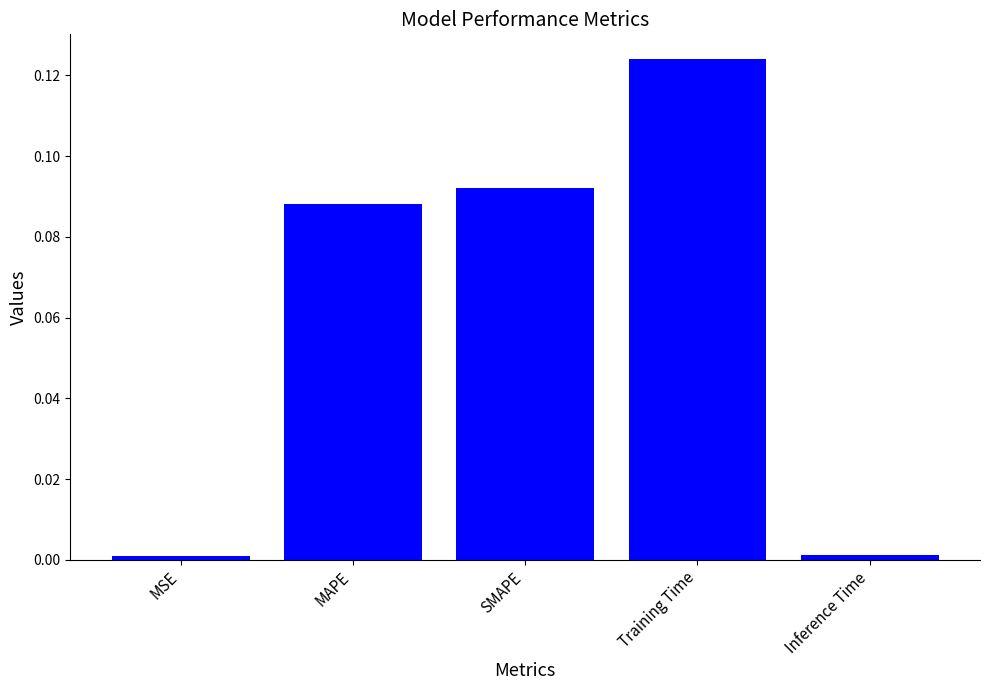

What is the sum of all values?

0.3